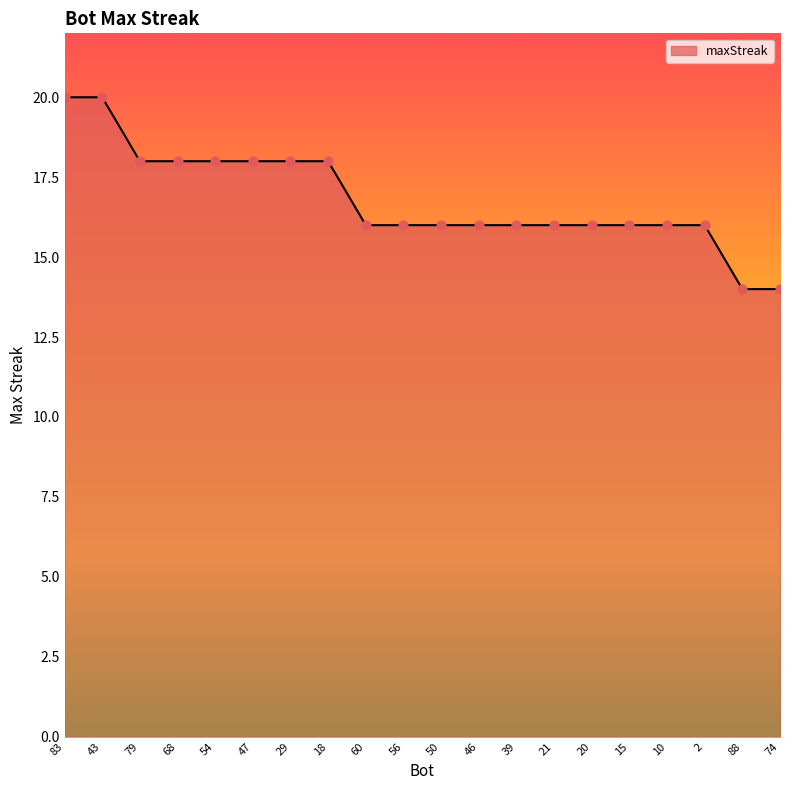

Approximately how many times larger is the value at 60 compared to 21?

1.0